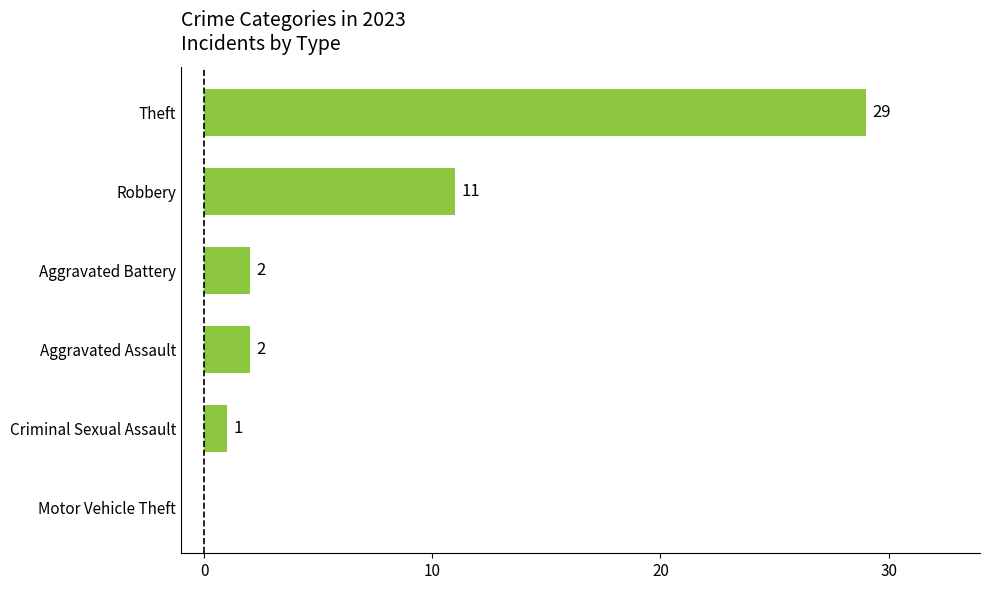

At which label is the value closest to 14?

Robbery